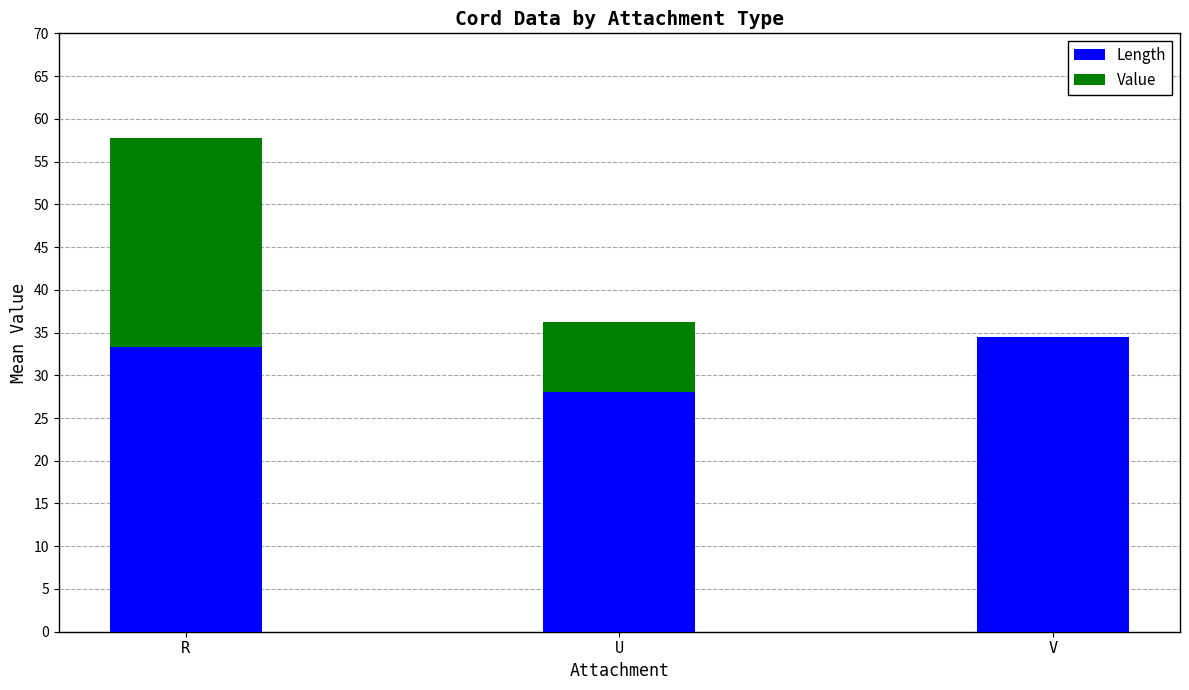

The value of Length at U is 48.3. True or false?

False